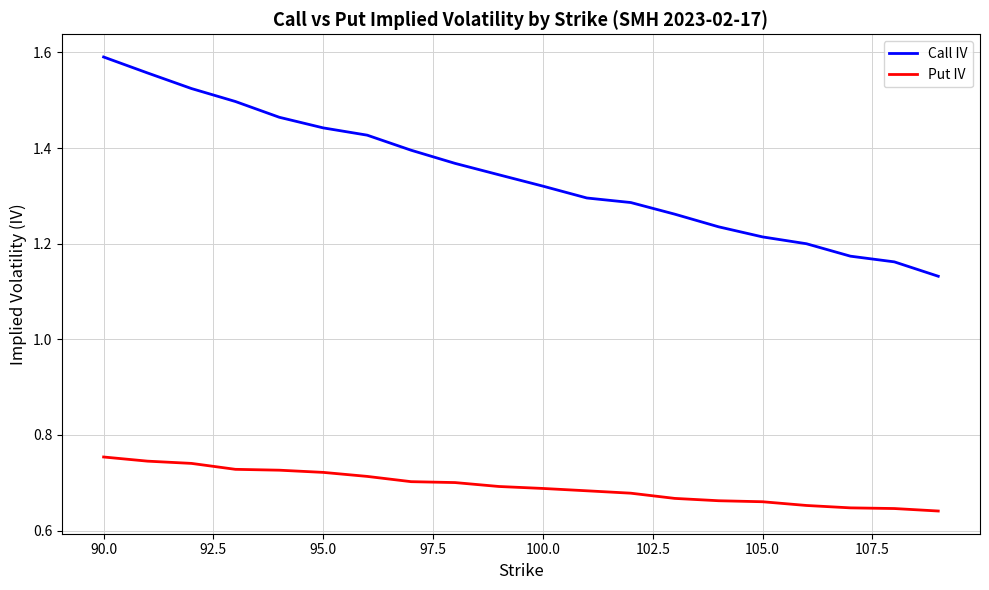

True or false: Put IV and Call IV cross at least once.

False